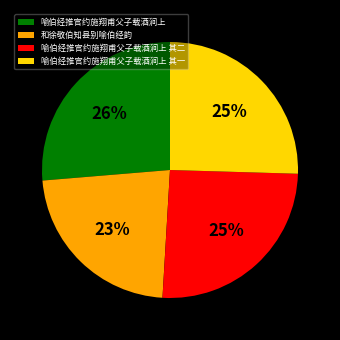

To the nearest percent, what percentage of the pie is 喻伯经推官约施翔甫父子载酒涧上 其二?

25%